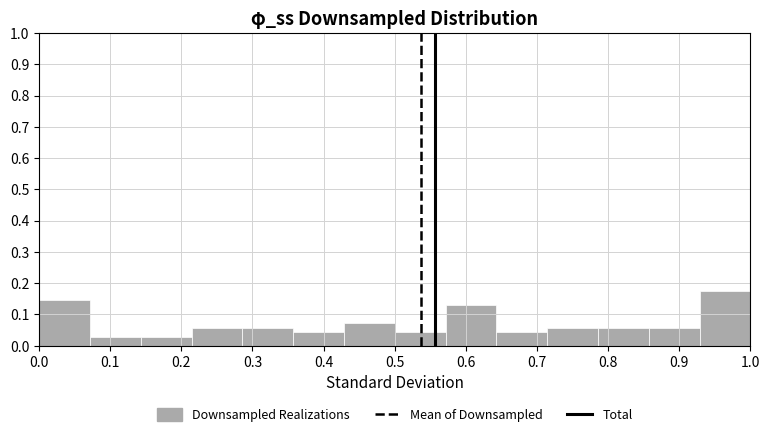

Which range on the x-axis has the tallest bar?

0.93 to 1.00